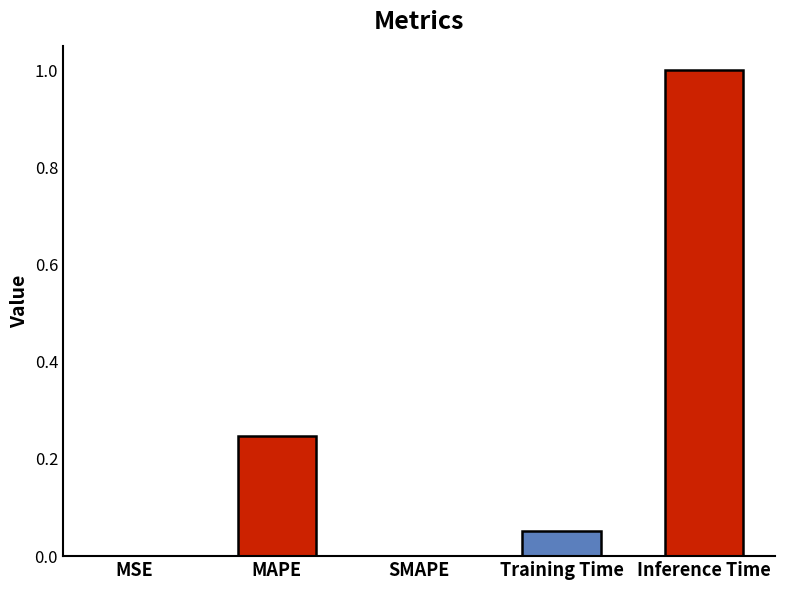

Read the value at Inference Time.

1.0